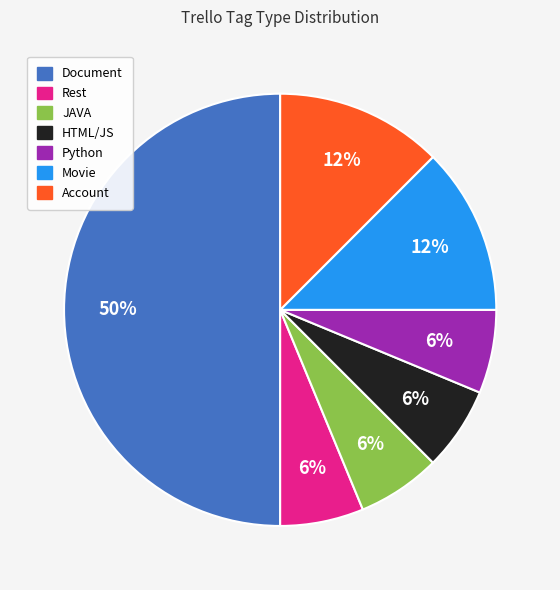

To the nearest percent, what is the average slice percentage?

14%